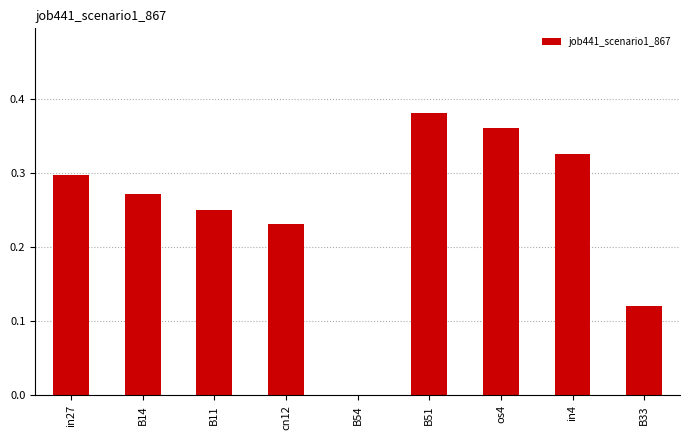

How many values are between 0 and 1?

9